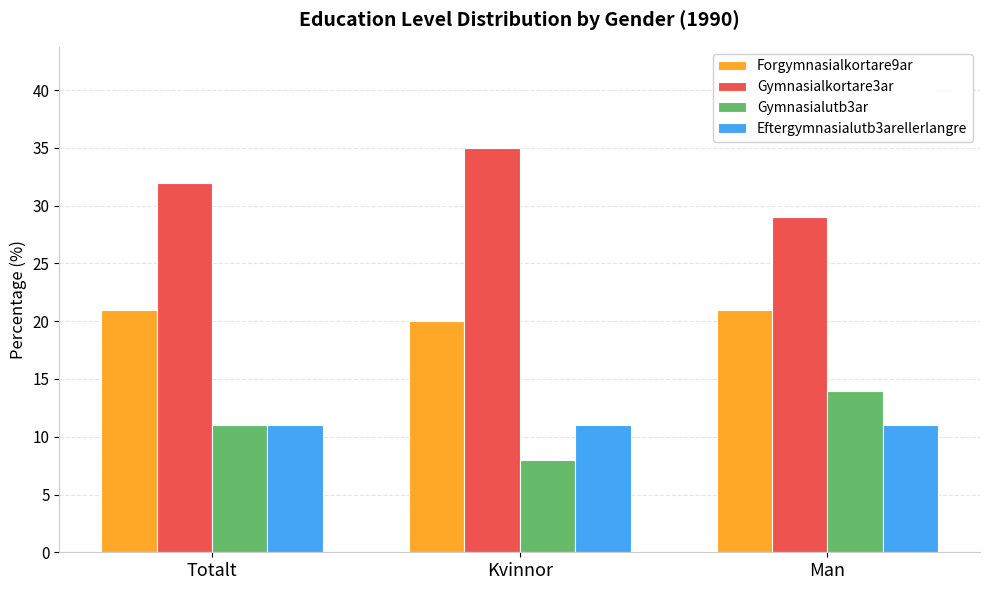

True or false: Gymnasialutb3ar has a value of 17 at Totalt.

False